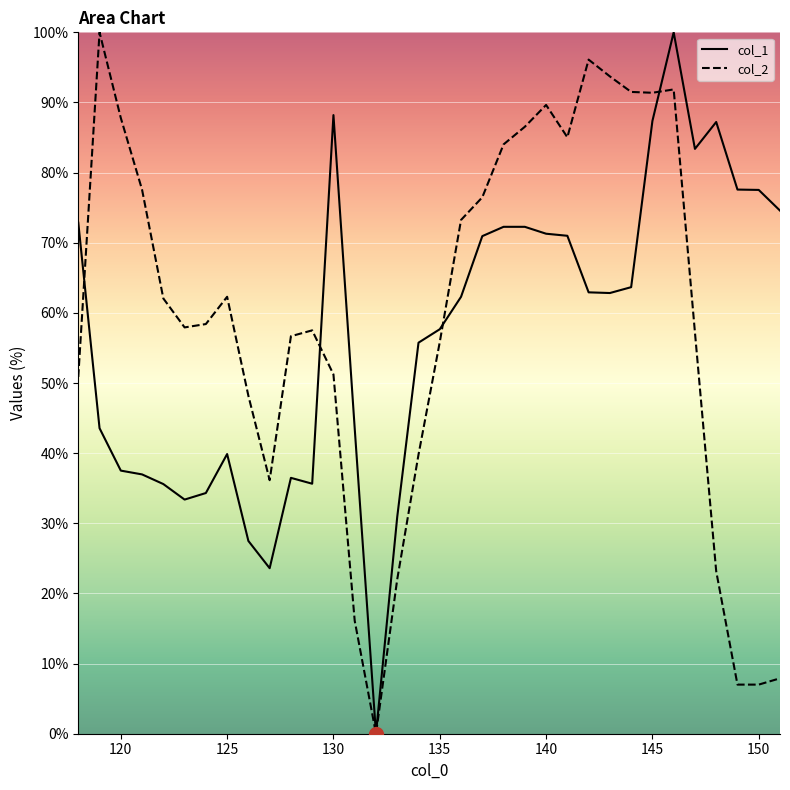

In col_2, how many points are lower than both neighbors (excluding endpoints)?

5